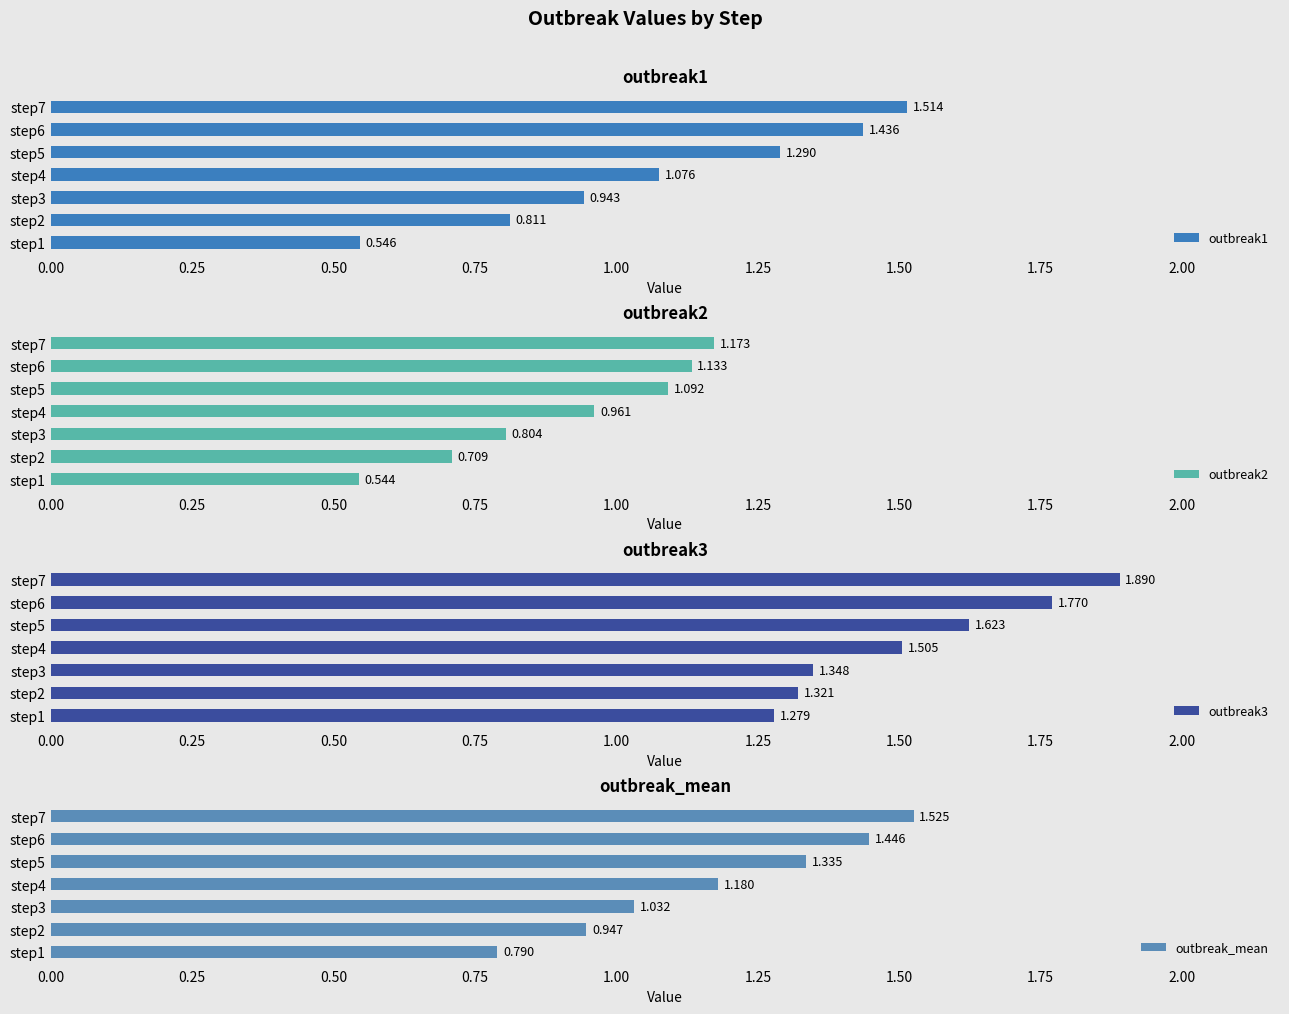

At how many categories does at least one series exceed 1?

7